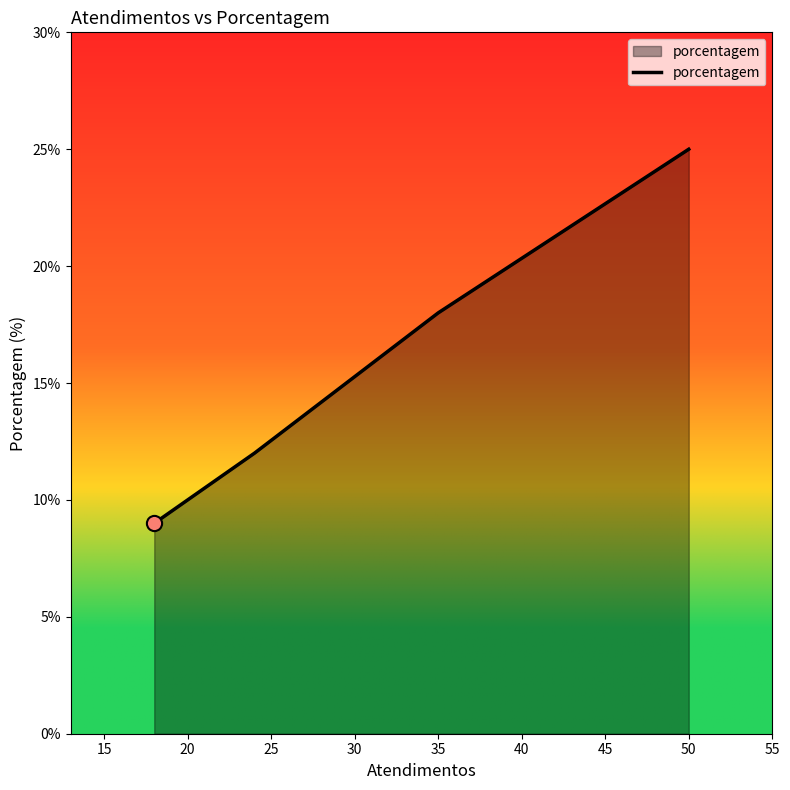

What is the difference between the maximum and minimum values?

16